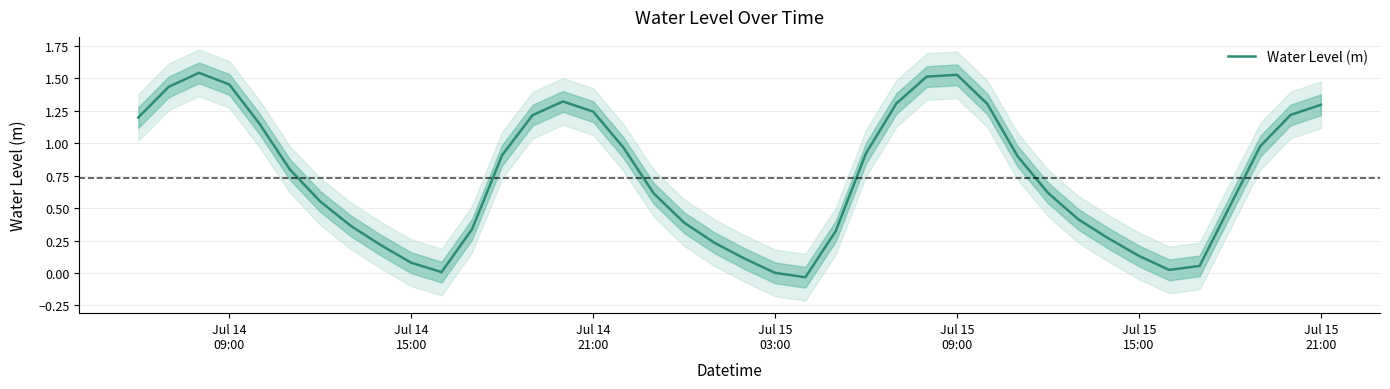

Is it true that the value at Jul 14 21:00 is 1.2?

True